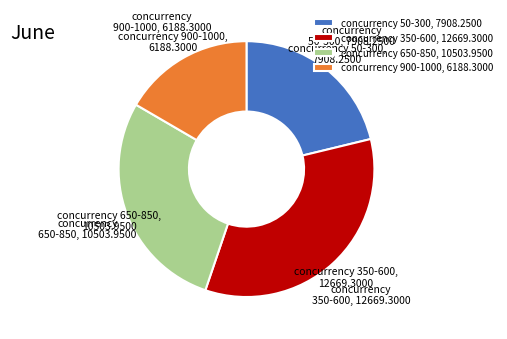

Is the sum of concurrency 350-600, 12669.3000 and concurrency 50-300, 7908.2500 greater than half?

Yes